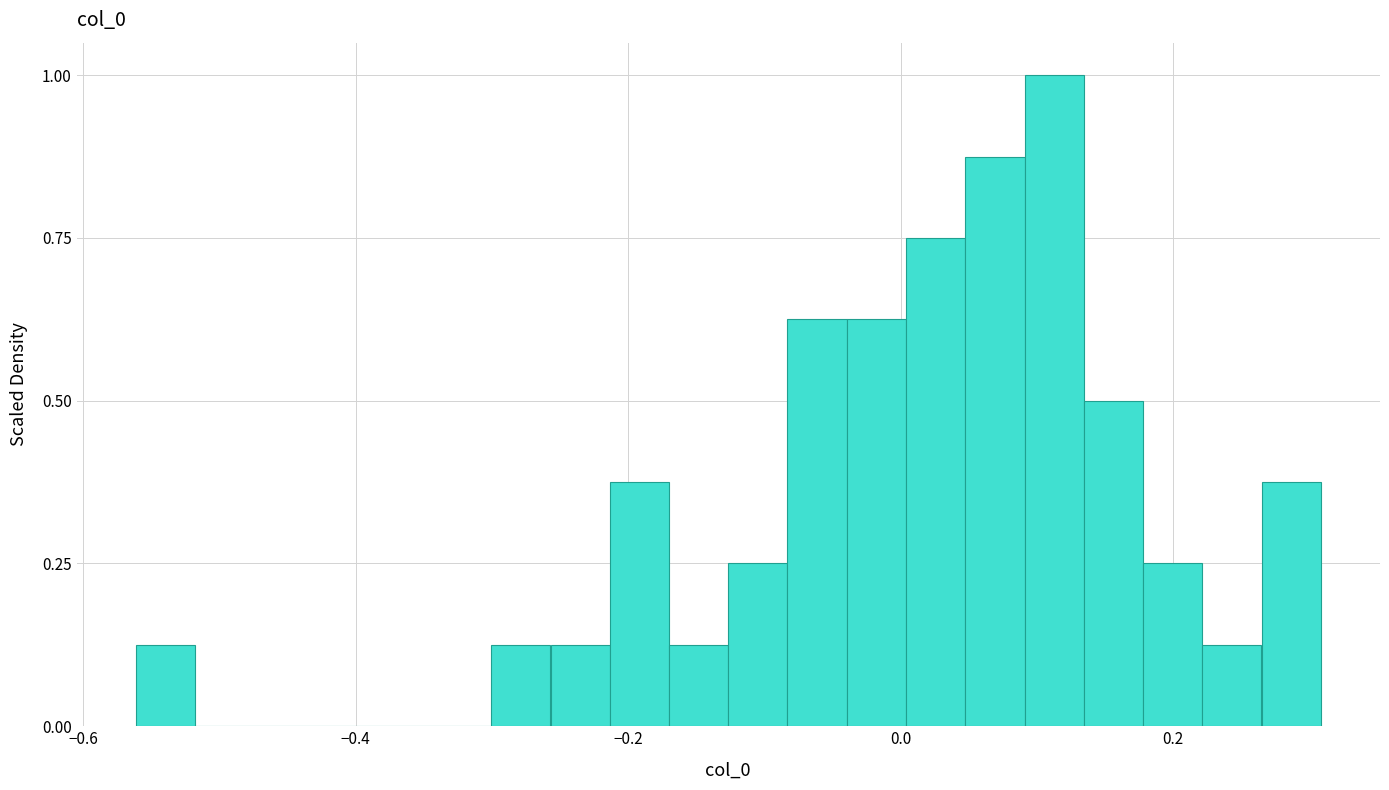

Read against the x-axis, roughly where is the centre of the tallest bar?

0.12